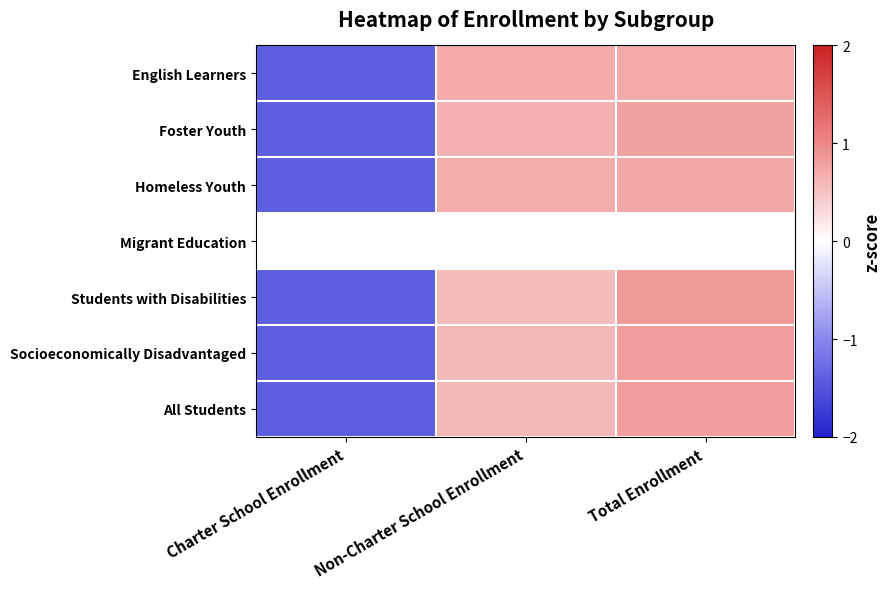

What is the spread (max minus min) of values at Total Enrollment?

0.9